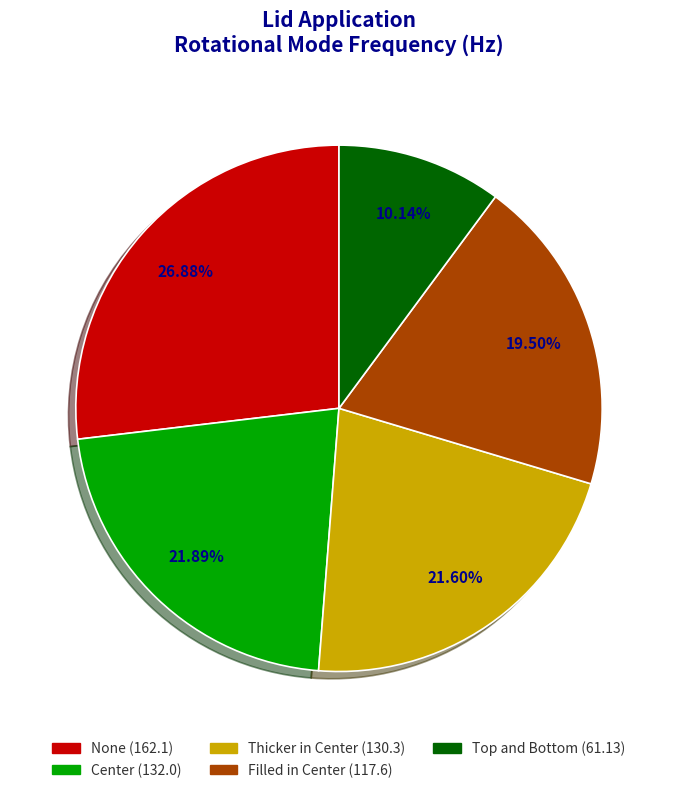

To the nearest percent, what is the average slice percentage?

20%